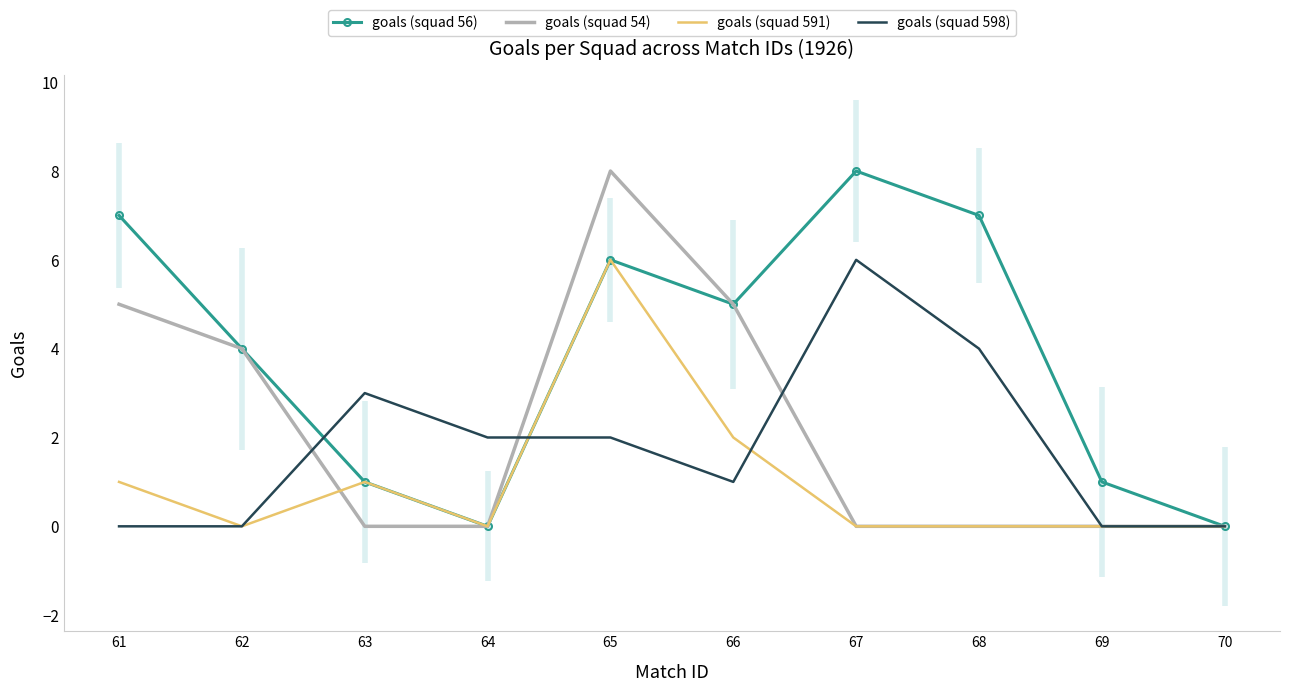

Which series has the largest range (max minus min)?

goals (squad 56)